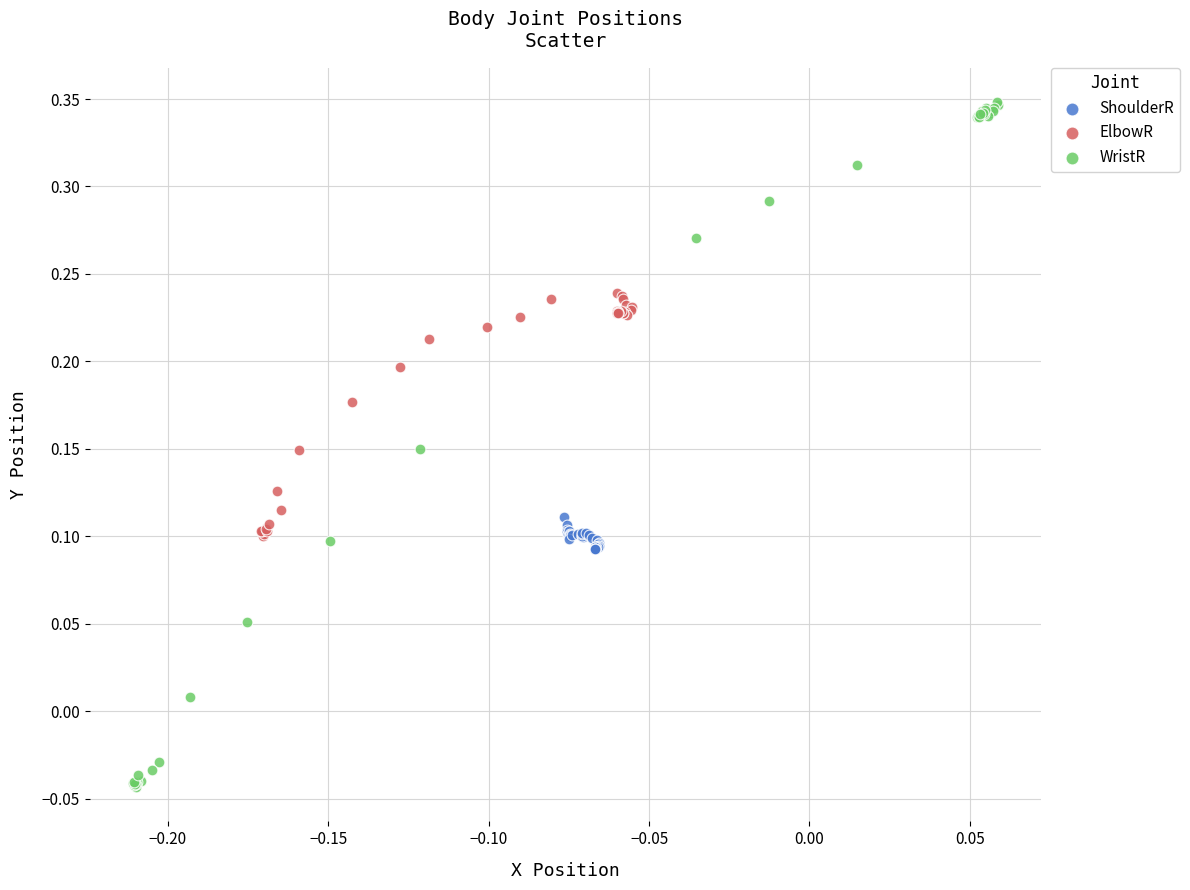

Which series has the widest spread of Y values?

WristR